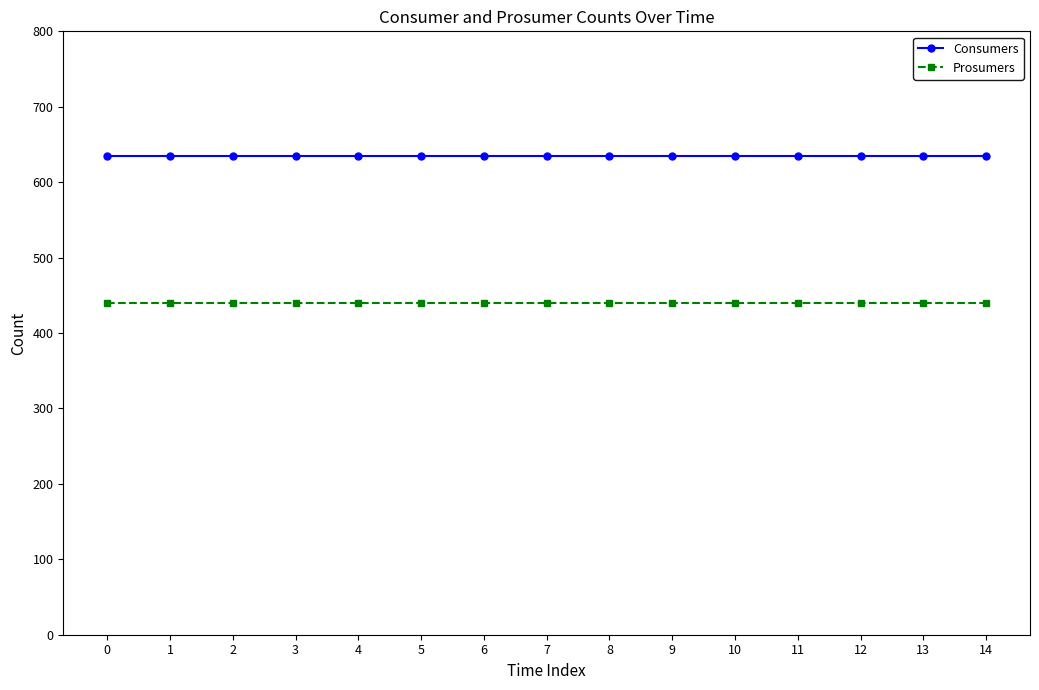

What is the approximate value of Prosumers at 4?

440